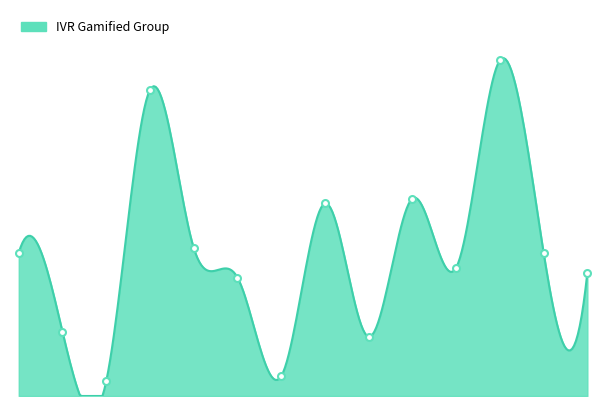

The chart shows a value of 30 at 29. True or false?

True